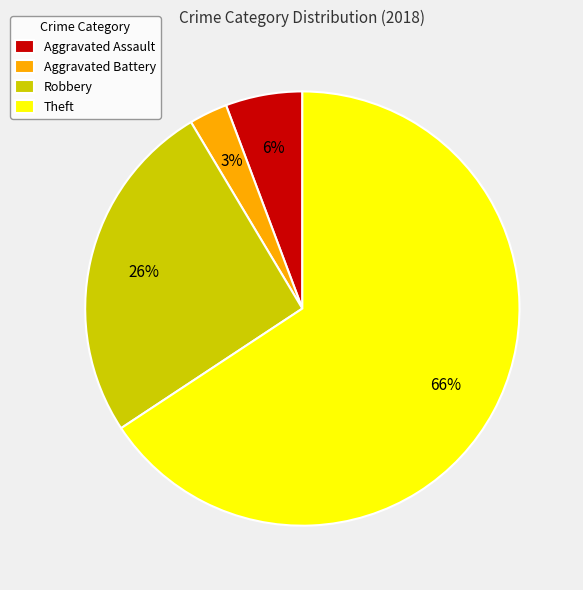

How many slices are in this pie chart?

4